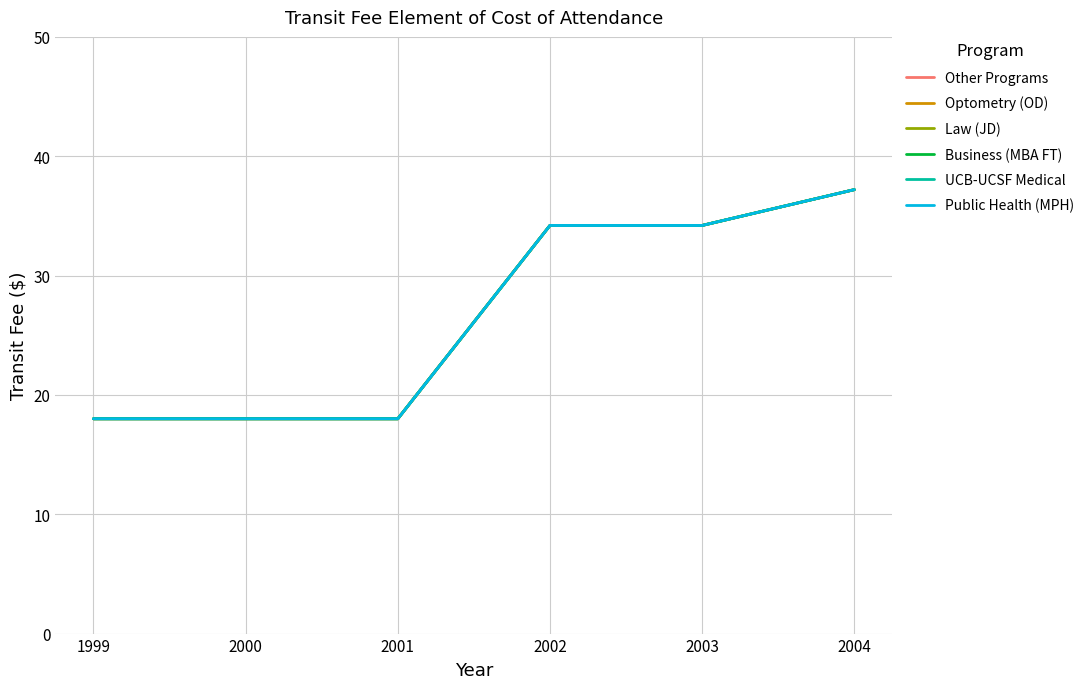

Which series changed the most between 2001 and 2003?

Other Programs